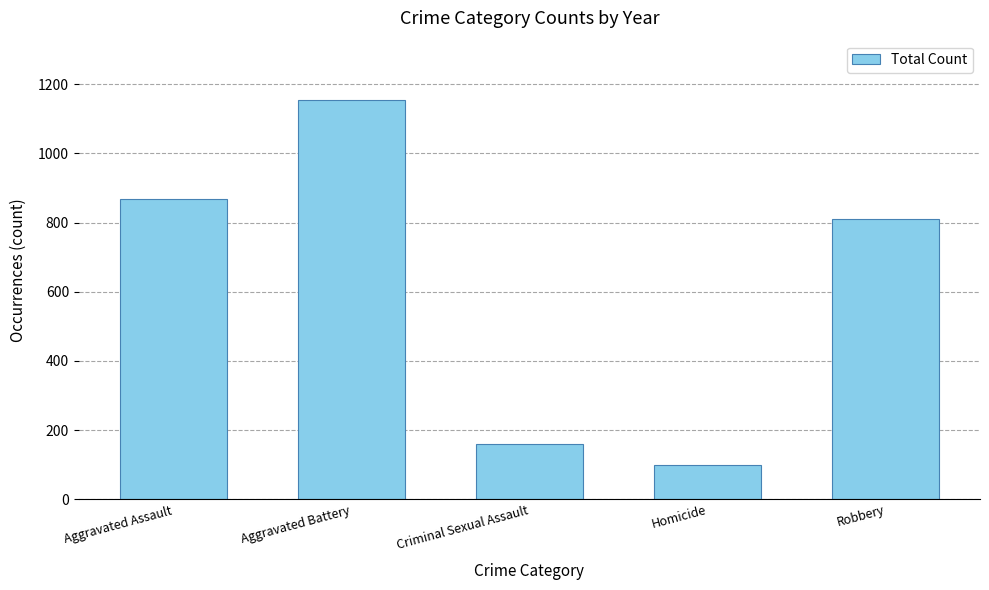

What value does the data have at Robbery, to the nearest 10?

810